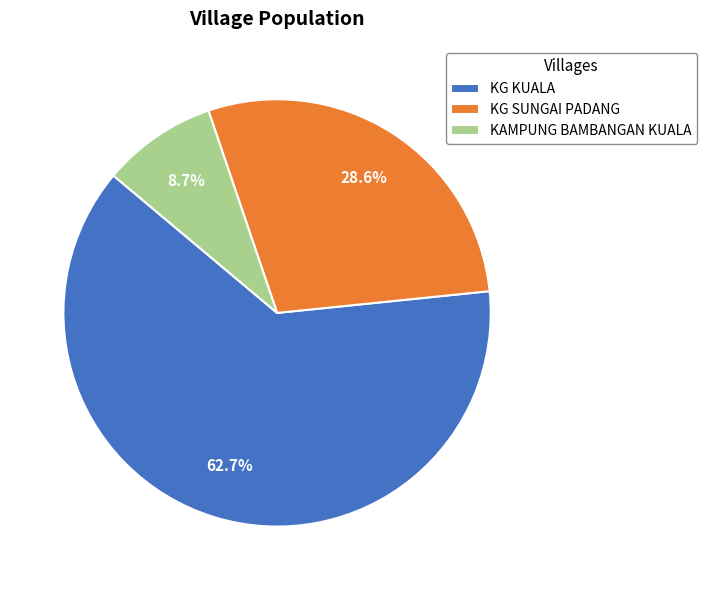

To the nearest percent, what is the average slice percentage?

33%